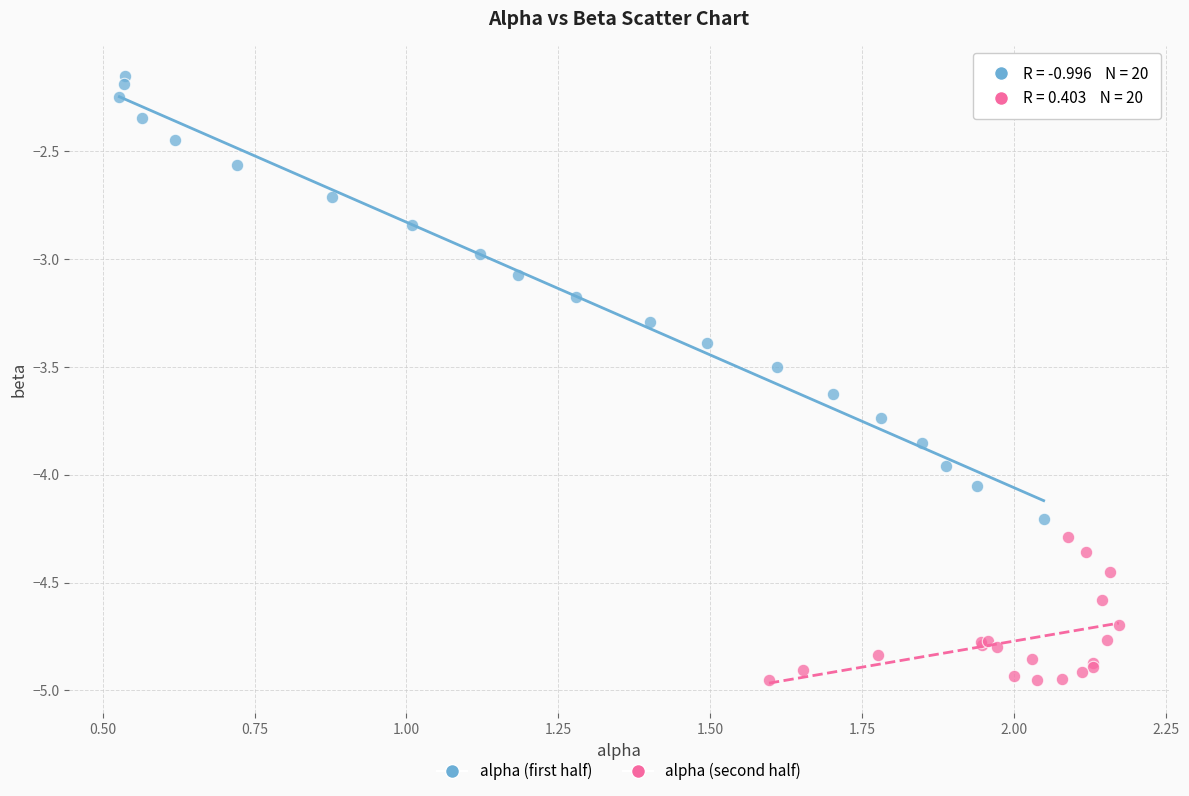

Which series contains the lowest Y value?

alpha (second half)